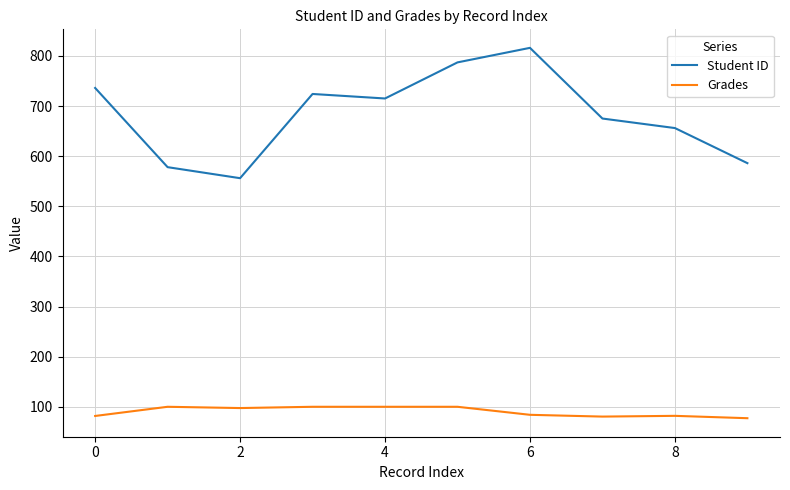

True or false: Grades and Student ID intersect in this chart.

False